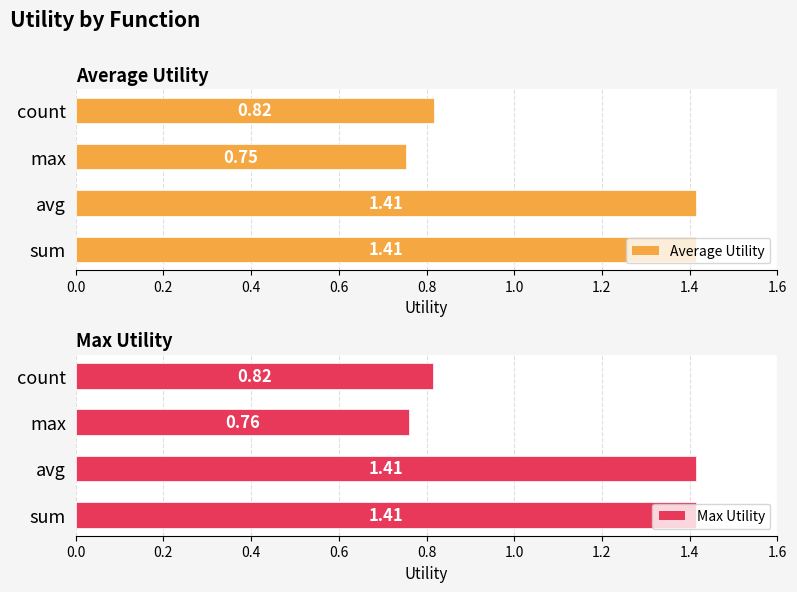

At which label does Average Utility reach its minimum?

max